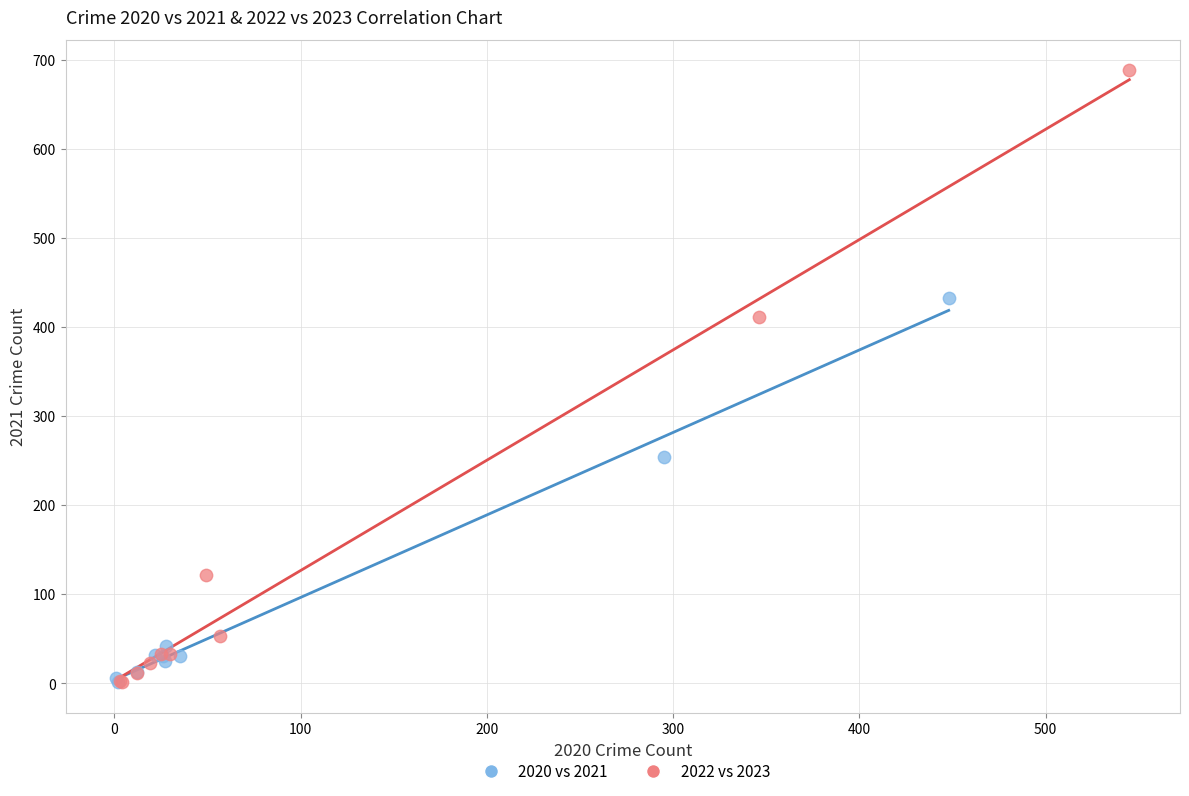

Which series has the widest spread of Y values?

2022 vs 2023